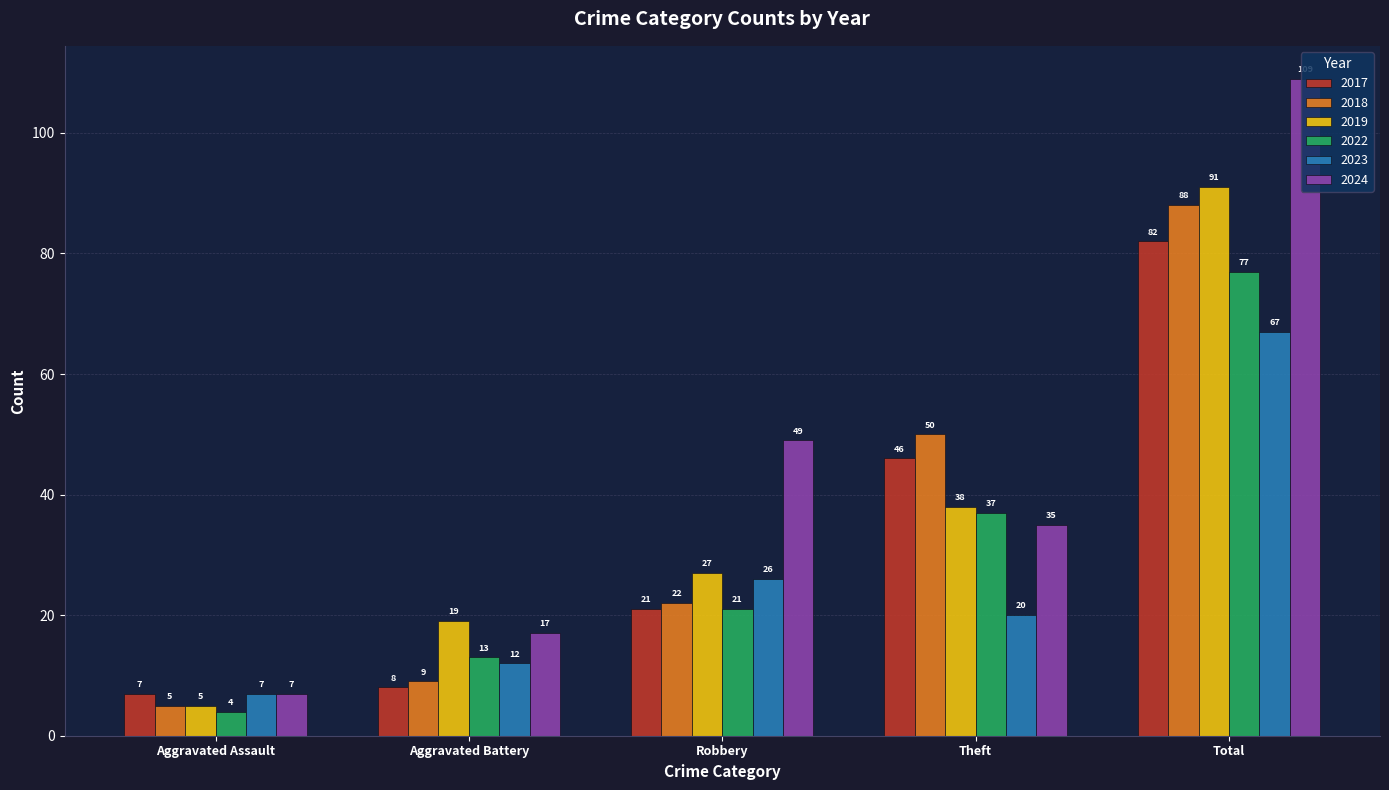

How many values in the 2024 series are below 35?

2